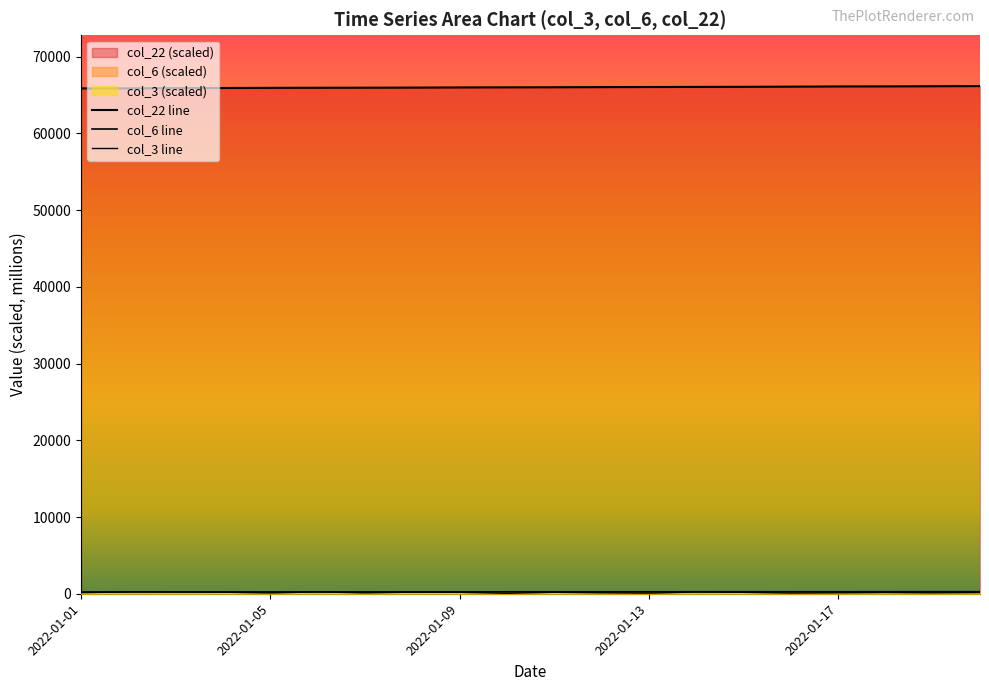

Is it true that col_22 equals 112349.3 at 2022-01-06?

False